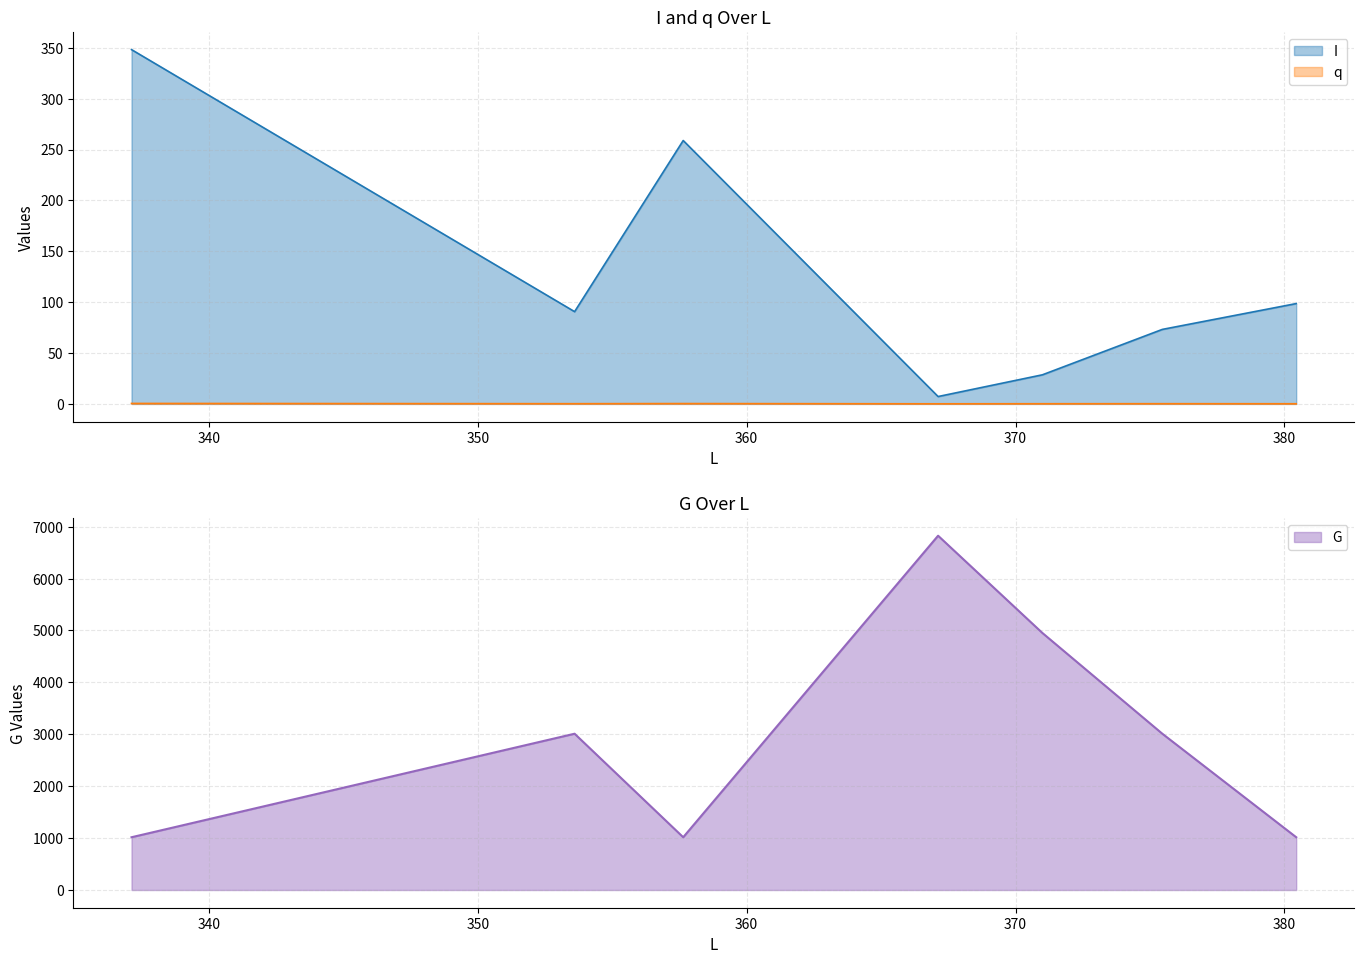

In I, how many points are lower than both neighbors (excluding endpoints)?

2